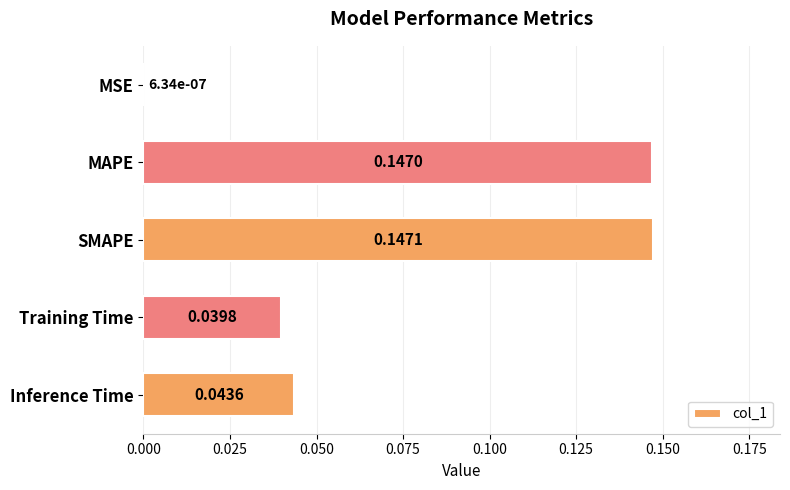

At which label is the value closest to 0?

MSE